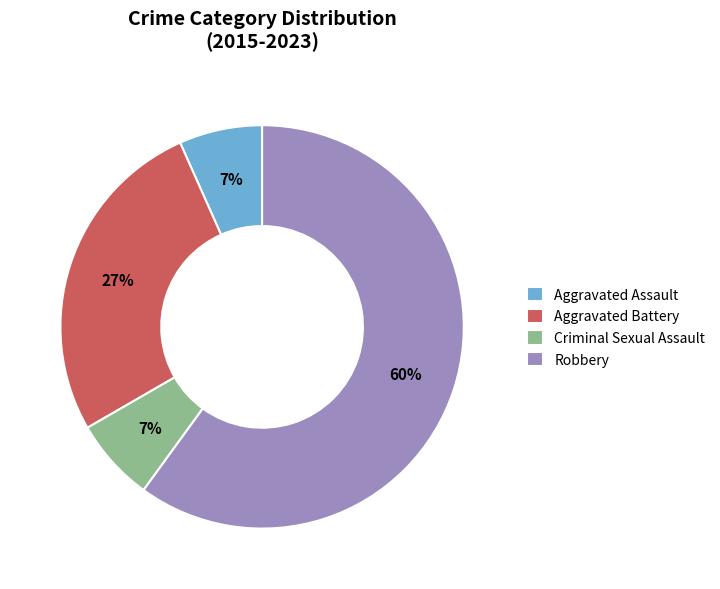

Which slice represents more than half of the pie?

Robbery